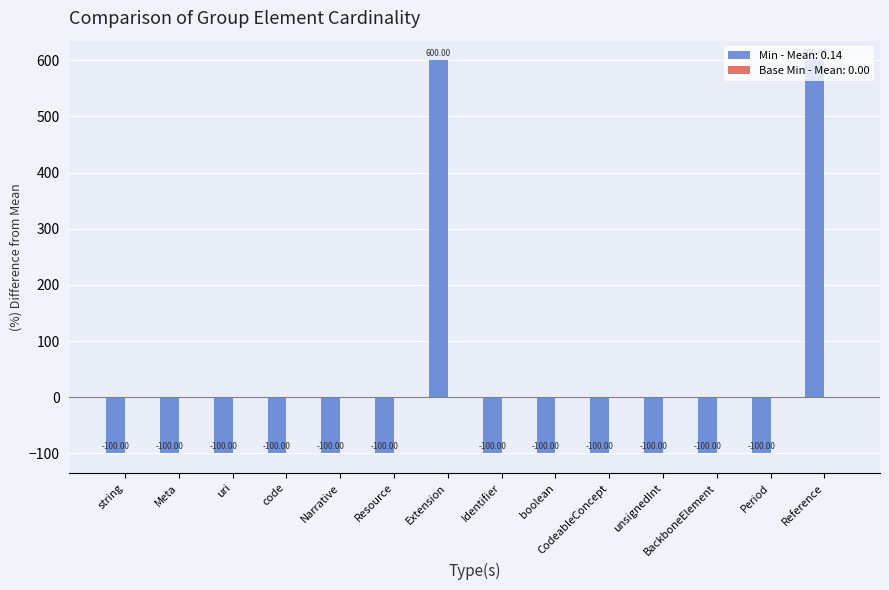

What is the smallest value displayed?

-100.0